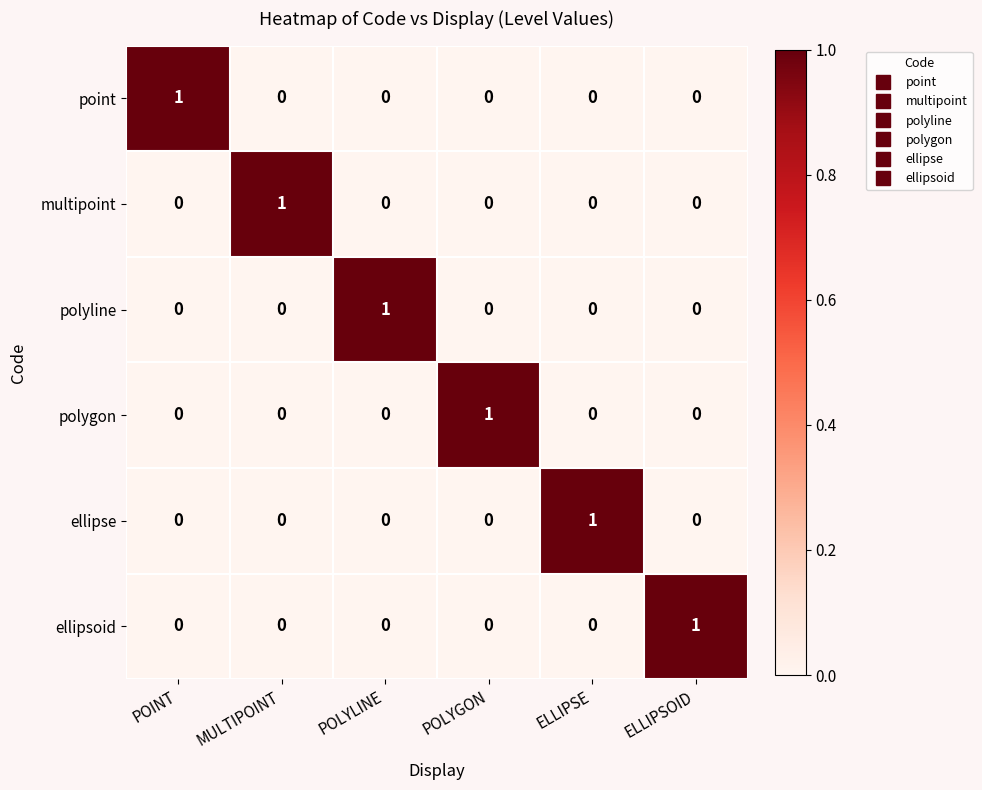

Count the ellipsoid values in the range 0 to 1.

6